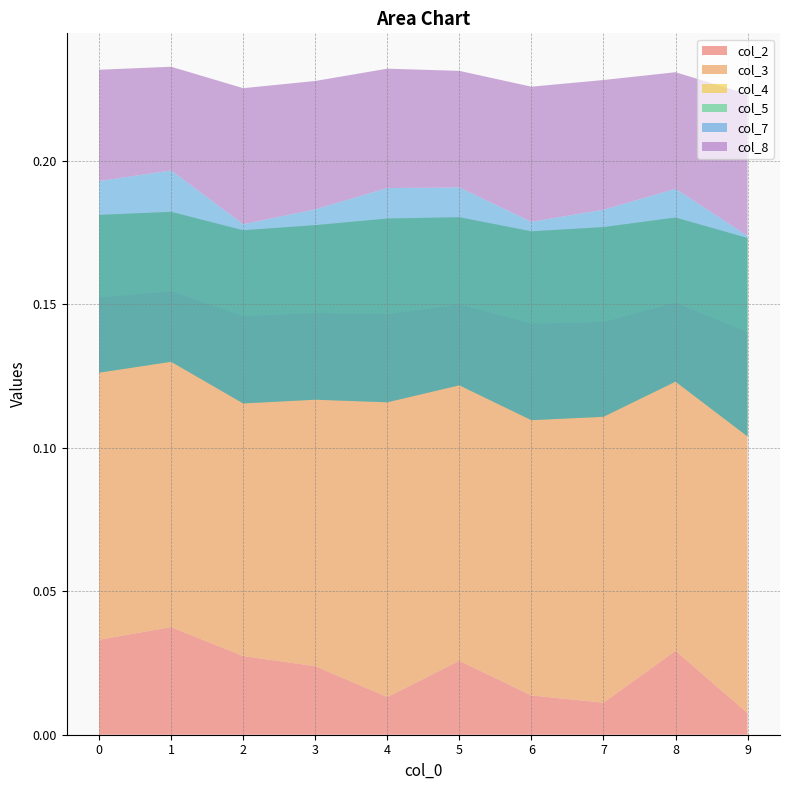

Reading left to right, transcribe all the data shown in this chart.

col_2: 0=0.0	1=0.0	2=0.0	3=0.0	4=0.0	5=0.0	6=0.0	7=0.0	8=0.0	9=0.0
col_3: 0=0.1	1=0.1	2=0.1	3=0.1	4=0.1	5=0.1	6=0.1	7=0.1	8=0.1	9=0.1
col_4: 0=0.0	1=0.0	2=0.0	3=0.0	4=0.0	5=0.0	6=0.0	7=0.0	8=0.0	9=0.0
col_5: 0=-0.1	1=-0.1	2=-0.1	3=-0.1	4=-0.1	5=-0.1	6=-0.1	7=-0.1	8=-0.1	9=-0.1
col_7: 0=0.1	1=0.1	2=0.1	3=0.1	4=0.1	5=0.1	6=0.1	7=0.1	8=0.1	9=0.1
col_8: 0=0.0	1=0.0	2=0.0	3=0.0	4=0.0	5=0.0	6=0.0	7=0.0	8=0.0	9=0.0